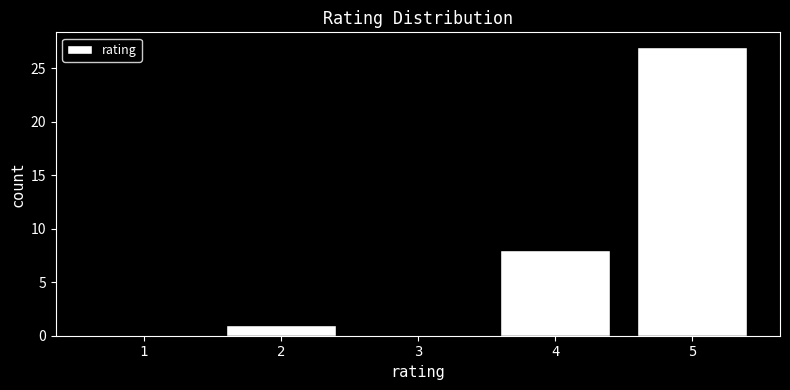

Reading left to right, transcribe this chart: for each bar, give the range it covers on the x-axis and its height. The values are not printed on the chart, so give them approximately, as read against the axis.

0.5 to 1.5: 0
1.5 to 2.5: 1
2.5 to 3.5: 0
3.5 to 4.5: 8
4.5 to 5.5: 27